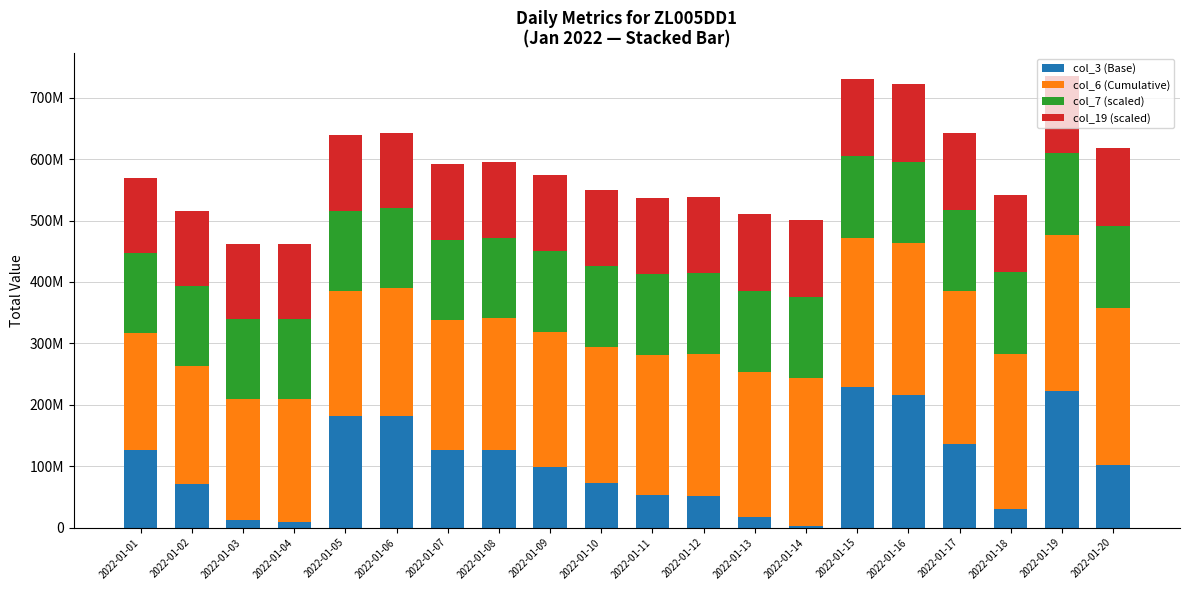

What is the sum of all col_19 (scaled) values?

2482870000